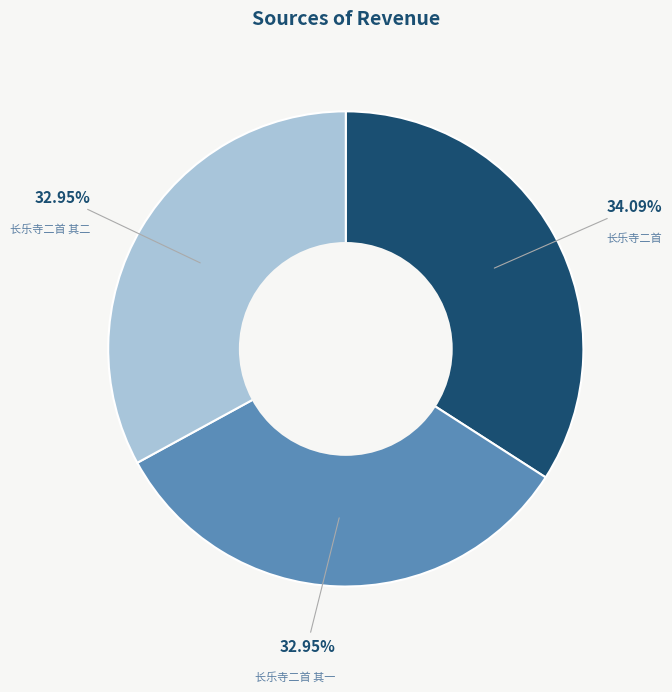

Approximately how many times larger is the value at 长乐寺二首 其一 compared to 长乐寺二首 其二?

1.0